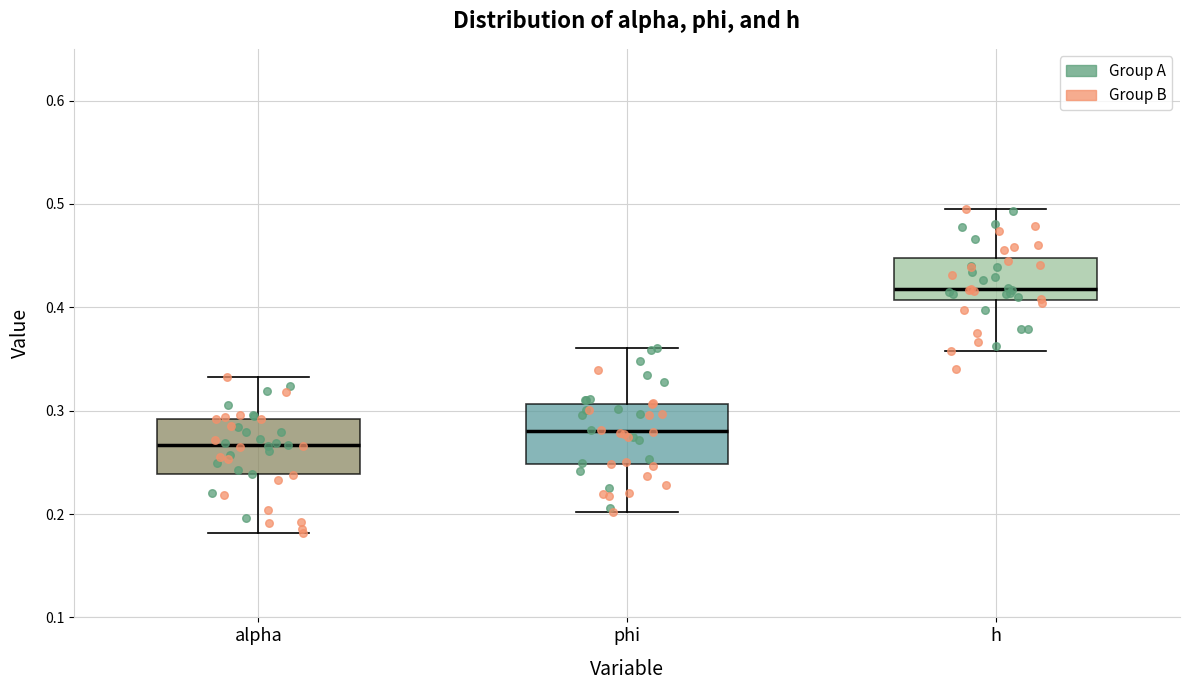

Reading left to right, read every box against the y-axis: the position of its median line, the range the box covers, and the ends of its whiskers. The values are not printed on the chart, so give them approximately, as read against the axis.

alpha: median 0.27, box 0.24 to 0.29, whiskers 0.18 to 0.33
phi: median 0.28, box 0.25 to 0.31, whiskers 0.20 to 0.36
h: median 0.42, box 0.41 to 0.45, whiskers 0.36 to 0.49